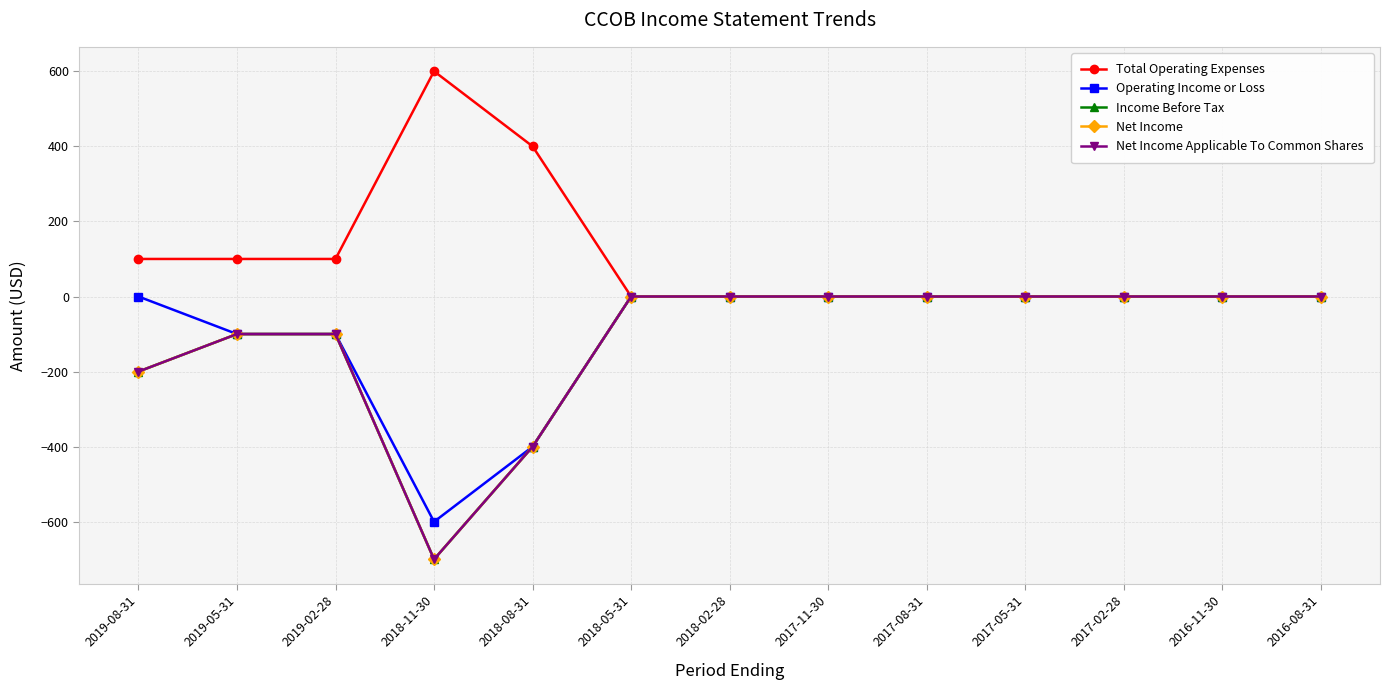

Is this an area chart (filled region under the line)?

No